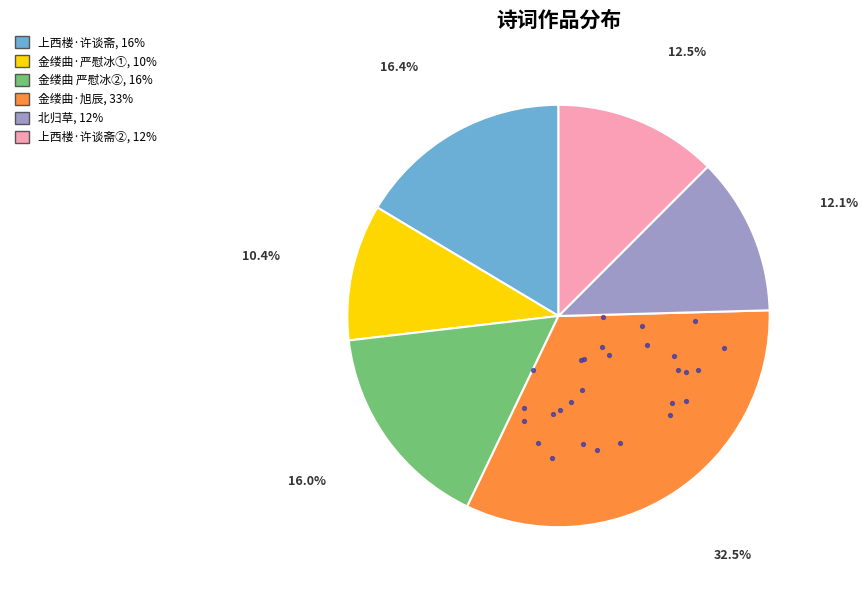

Does any single category account for the majority?

No